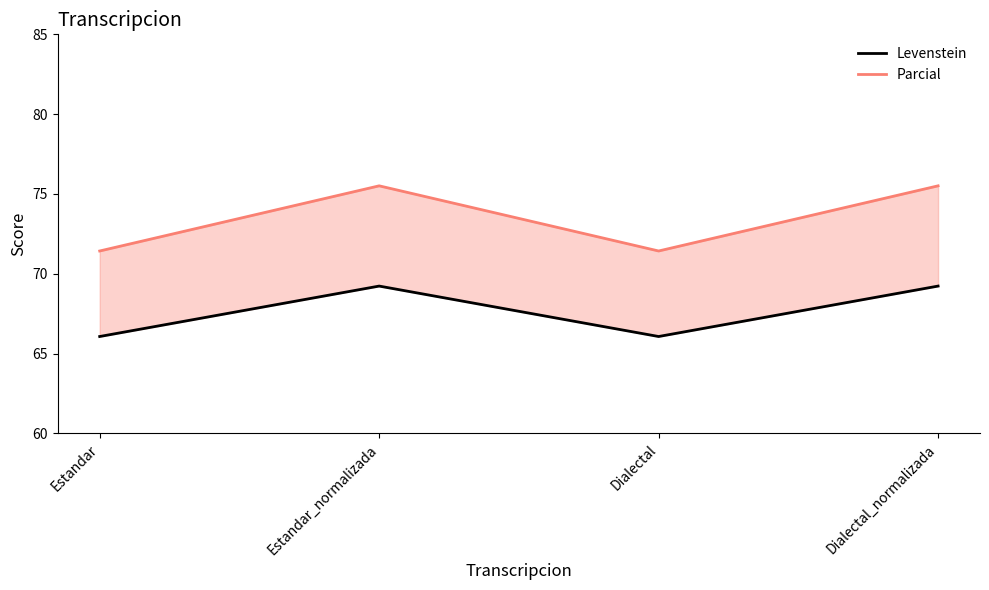

Reading left to right, what are all the values shown in this chart?

Levenstein: 66.1	69.2	66.1	69.2
Parcial: 71.4	75.5	71.4	75.5